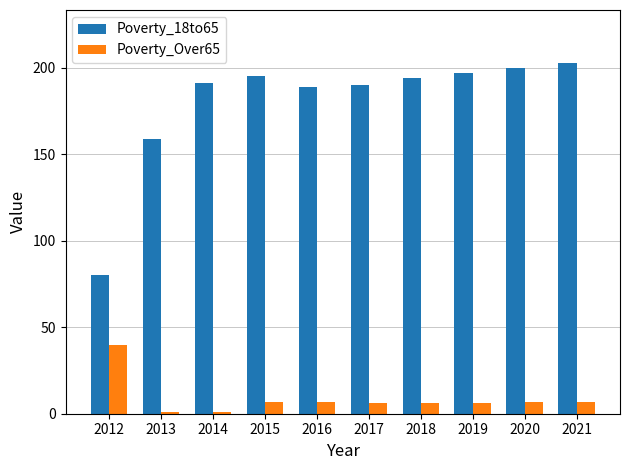

Reading left to right, extract all data points from this chart.

Poverty_18to65: 2012=80	2013=159	2014=191	2015=195	2016=189	2017=190	2018=194	2019=197	2020=200	2021=203
Poverty_Over65: 2012=40	2013=1	2014=1	2015=7	2016=7	2017=6	2018=6	2019=6	2020=7	2021=7